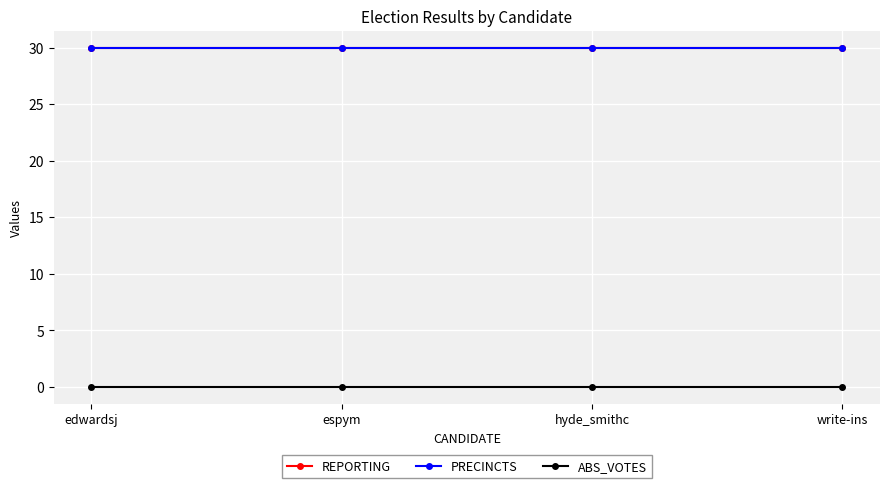

At how many categories does at least one series exceed 6?

4